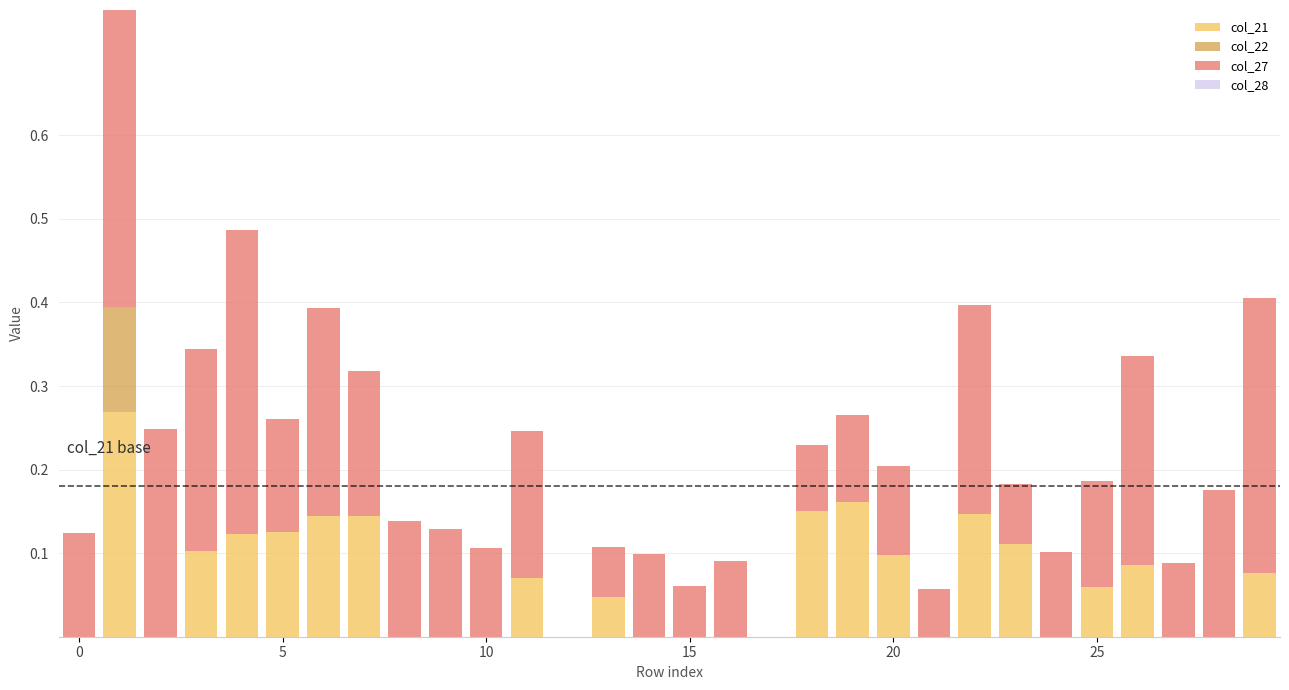

Does the chart contain stacked bars?

No